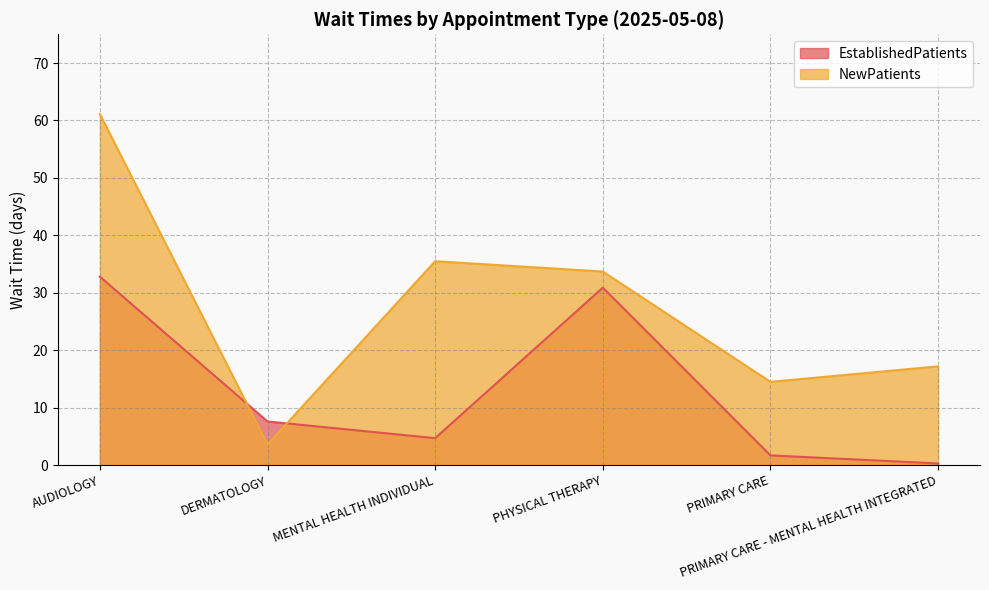

What is the average value of the EstablishedPatients series?

13.0